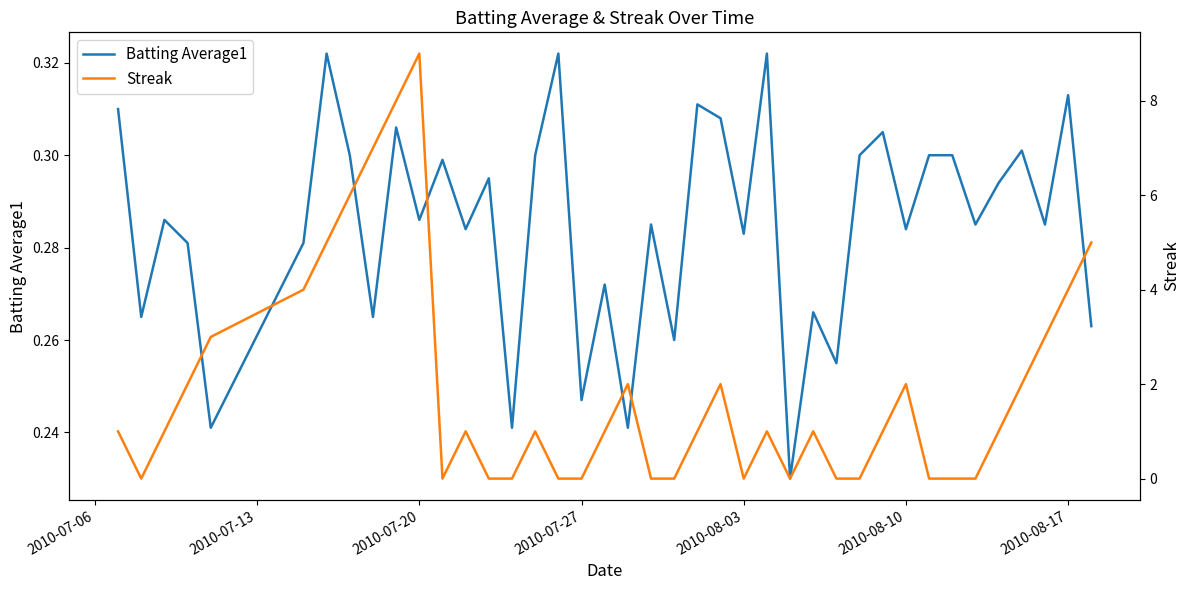

How many interior local valleys does the Streak series have?

4